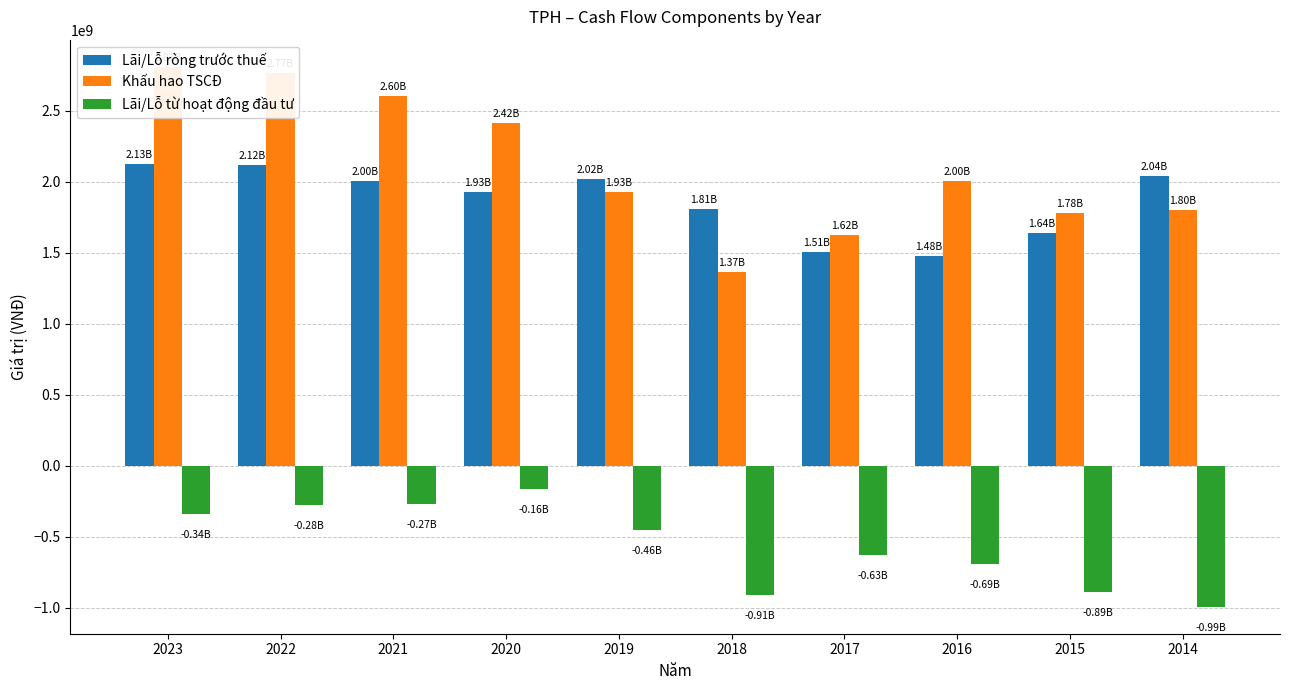

Reading left to right, transcribe all the data shown in this chart.

Lãi/Lỗ ròng trước thuế: 2023=2125485890	2022=2115485793	2021=2002396865	2020=1925188437	2019=2018361882	2018=1807258069	2017=1506304248	2016=1475020331	2015=1636734081	2014=2037506571
Khấu hao TSCĐ: 2023=2809625089	2022=2768322651	2021=2603233476	2020=2415687087	2019=1929411269	2018=1367136994	2017=1622087180	2016=2003424926	2015=1779287802	2014=1802078894
Lãi/Lỗ từ hoạt động đầu tư: 2023=-338559288	2022=-277680998	2021=-269912451	2020=-163229852	2019=-455497606	2018=-909898897	2017=-632545859	2016=-690611895	2015=-892122256	2014=-993485968